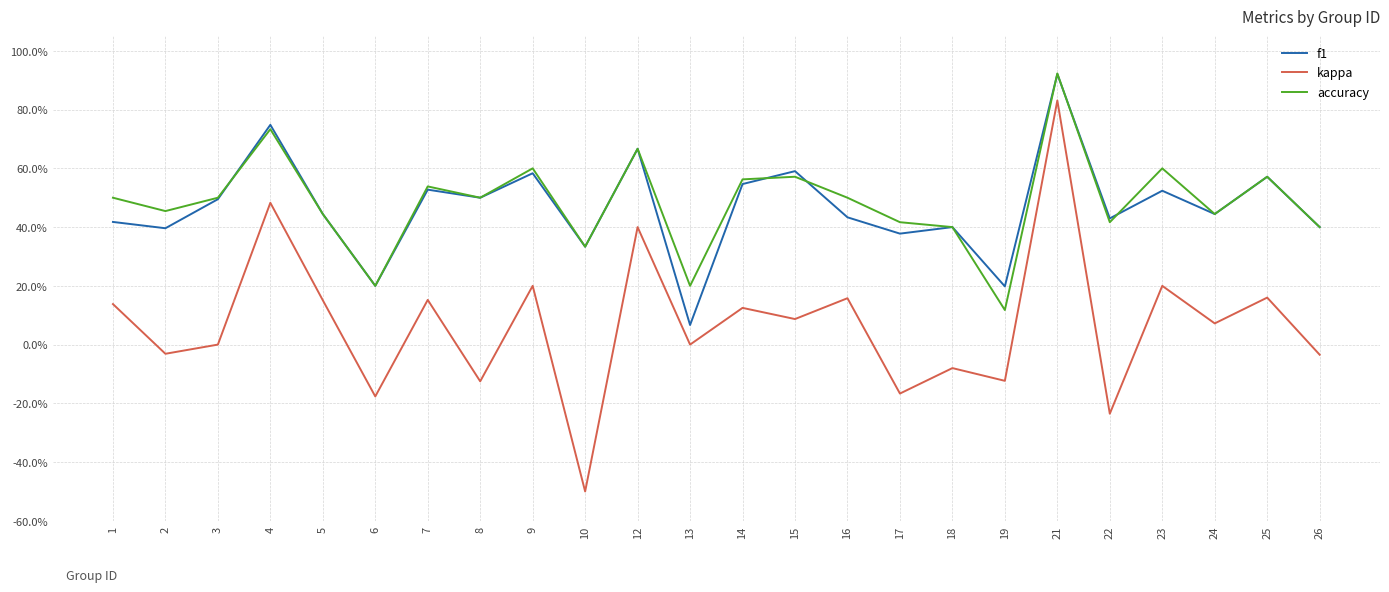

What is the lowest value of the kappa series?

-0.5